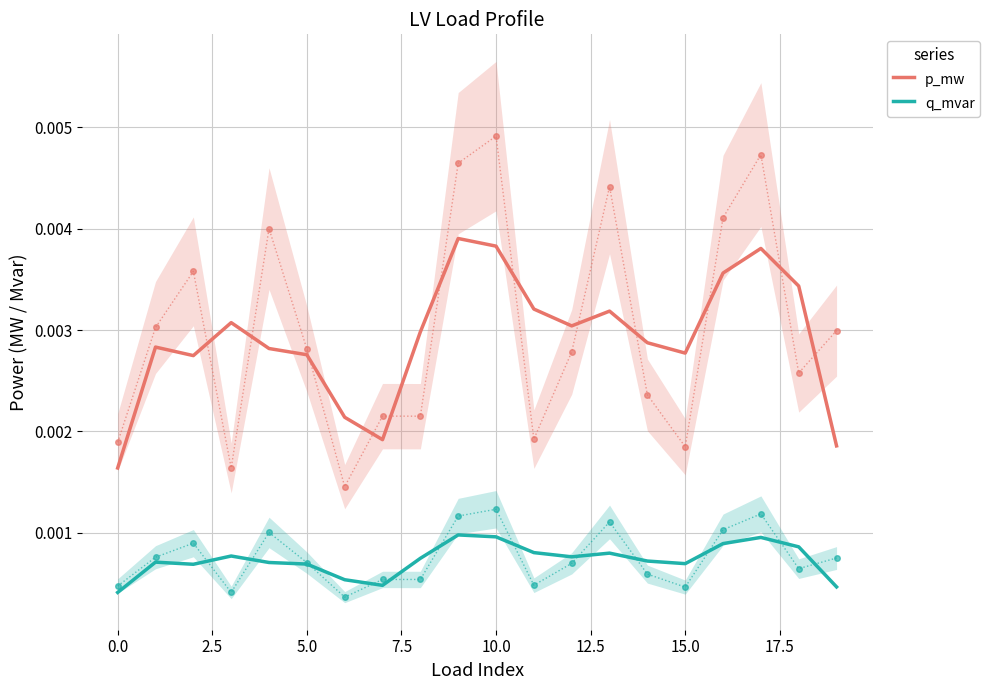

True or false: q_mvar has a value of 0.0 at 16.

True